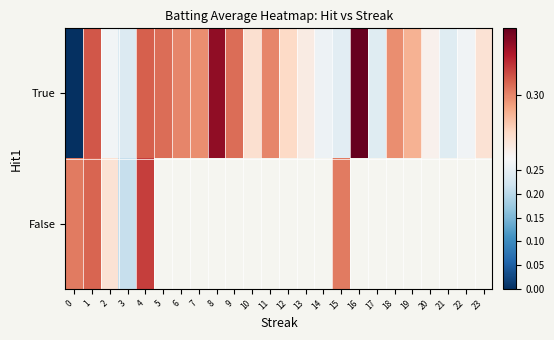

What is the average value of the True series?

0.3